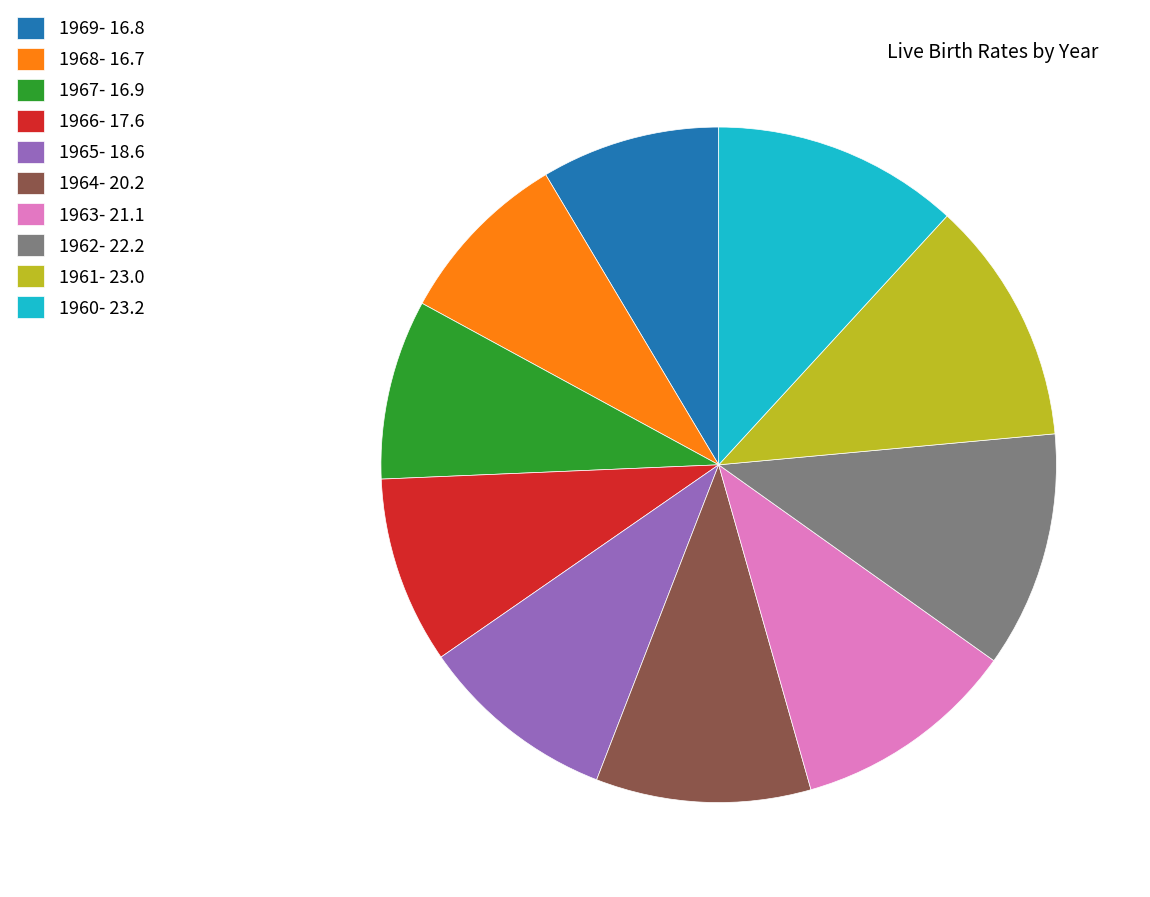

Between 1962- 22.2 and 1968- 16.7, which is larger?

1962- 22.2